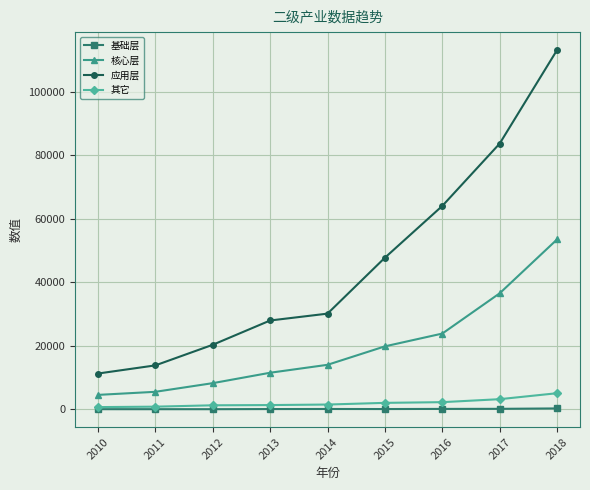

True or false: 应用层 has more than 2 points higher than both neighbors.

False